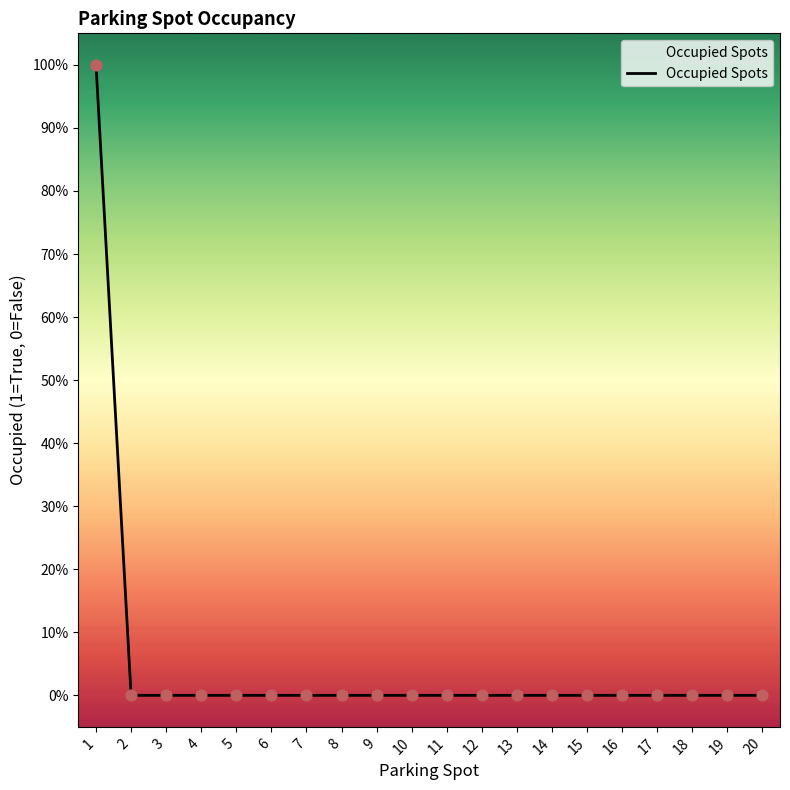

Which has a higher value, 13 or 18?

13